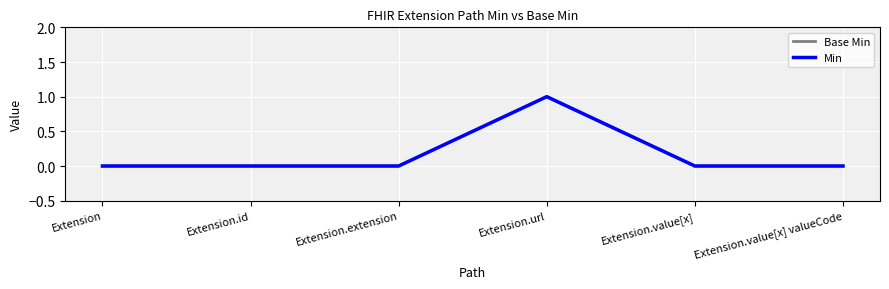

At which label is Min closest to 0?

Extension